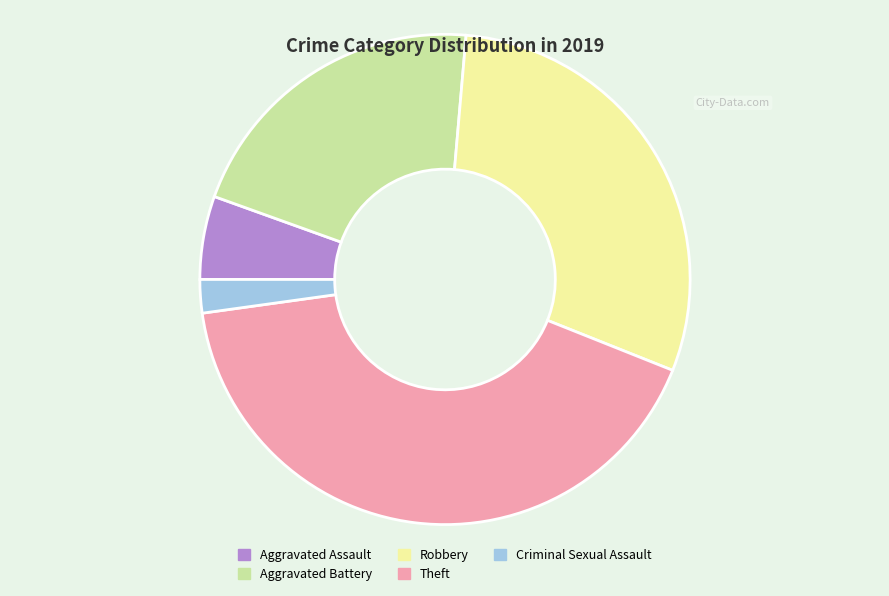

Rank the categories by value from highest to lowest.

Theft, Robbery, Aggravated Battery, Aggravated Assault, Criminal Sexual Assault